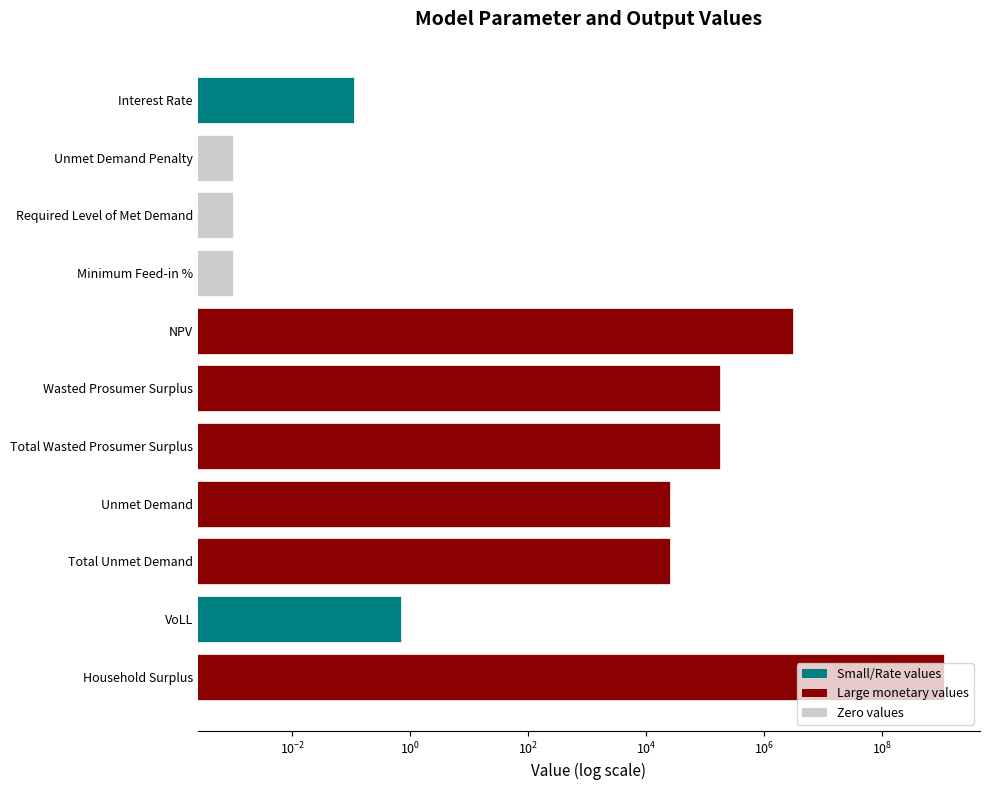

True or false: the data shows 0.0 at Required Level of Met Demand.

False